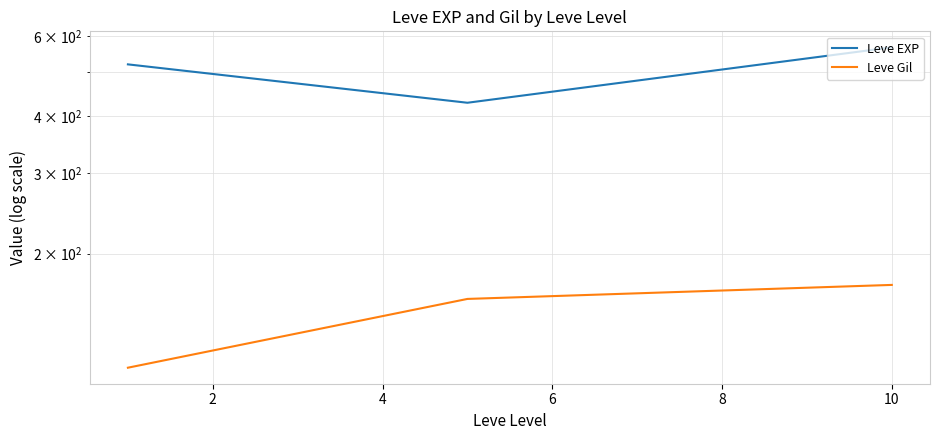

What is the highest value of the Leve EXP series?

566.7